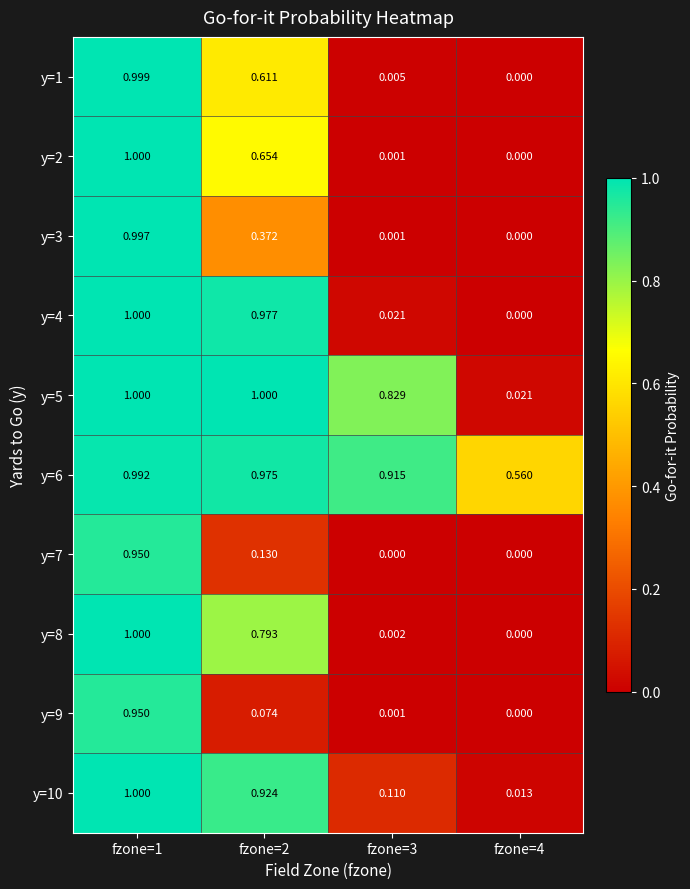

Is the value of y=7 at fzone=3 greater than the value of y=6 at fzone=3?

No